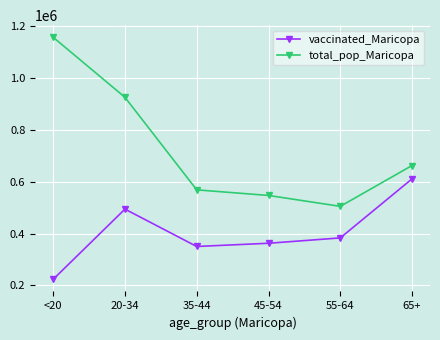

True or false: total_pop_Maricopa has a value of 605889 at <20.

False